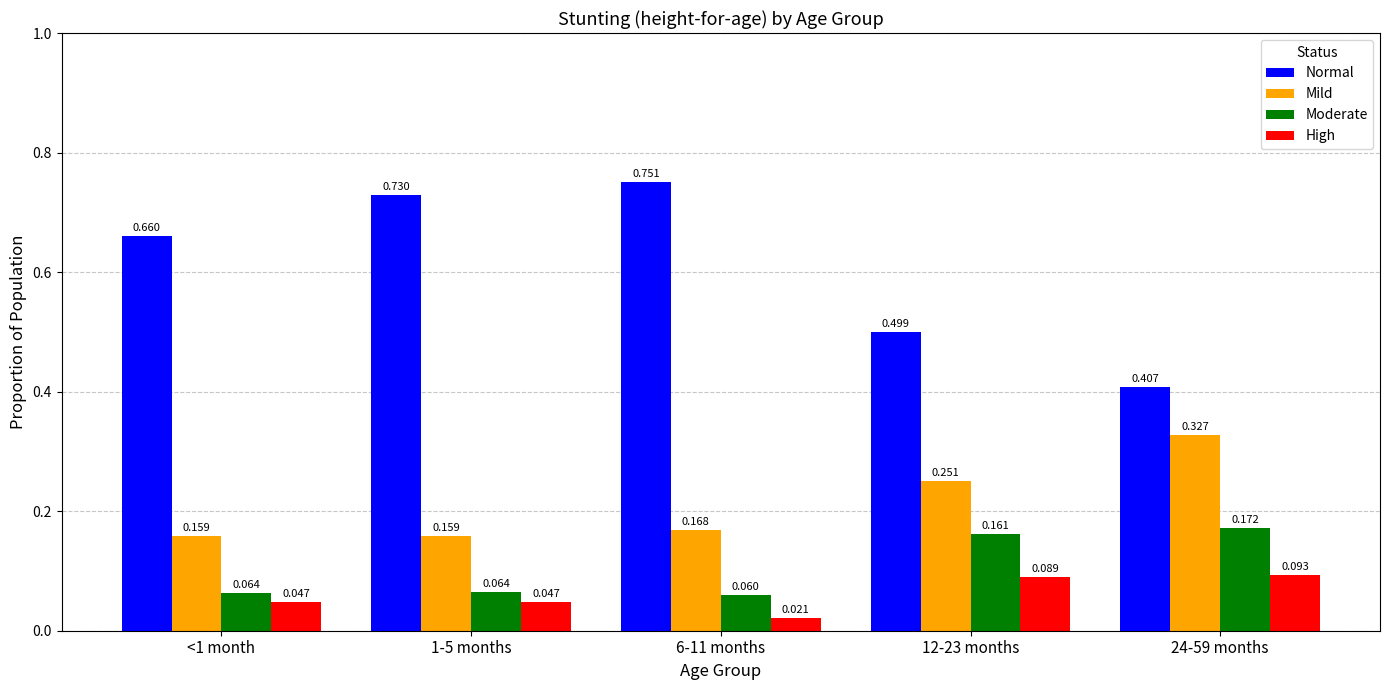

Which series has the largest total across all categories?

Normal